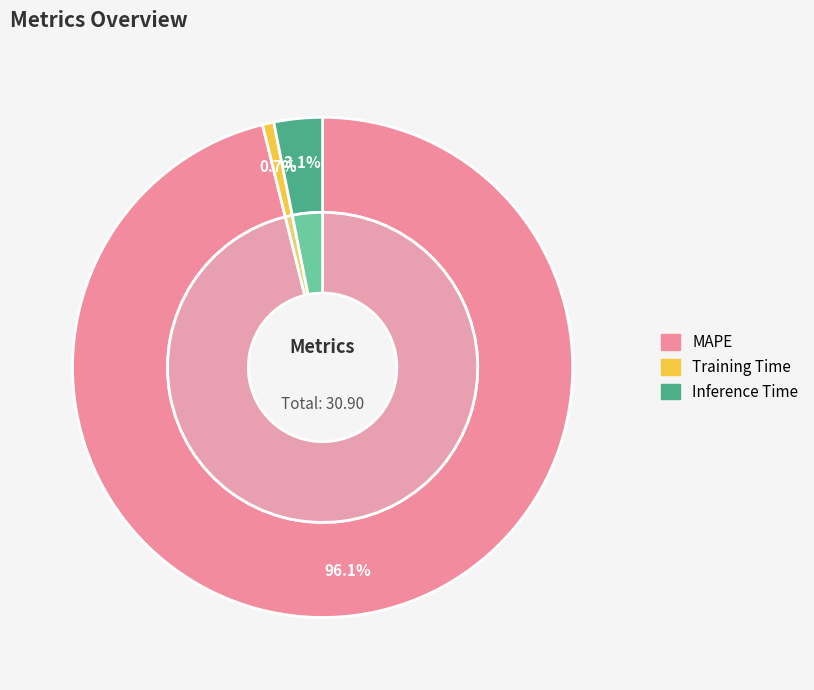

Which slice is the largest?

MAPE